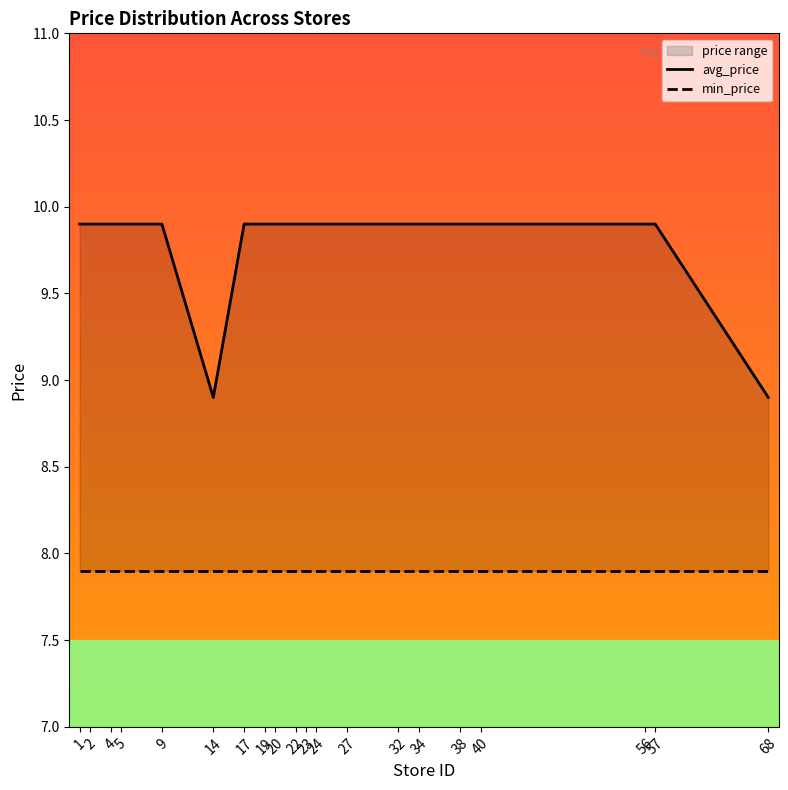

Rank the series by their maximum value, from lowest to highest.

min_price, avg_price